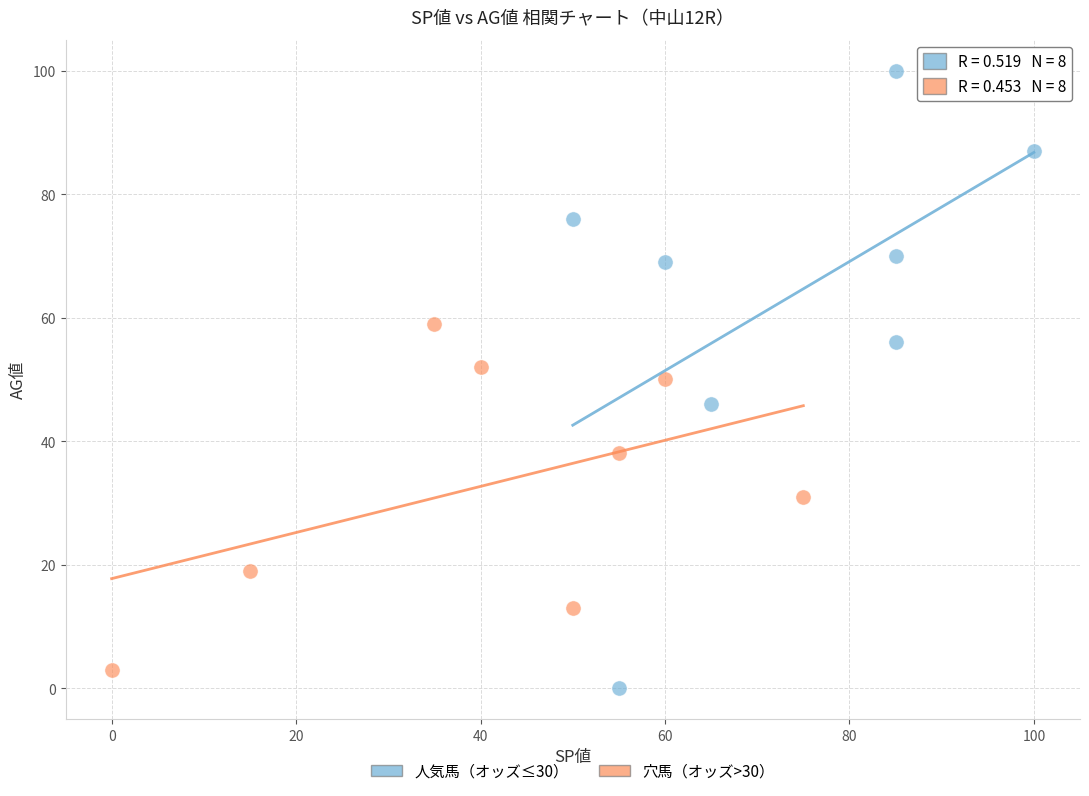

Which series contains the highest Y value?

人気馬（オッズ≤30）